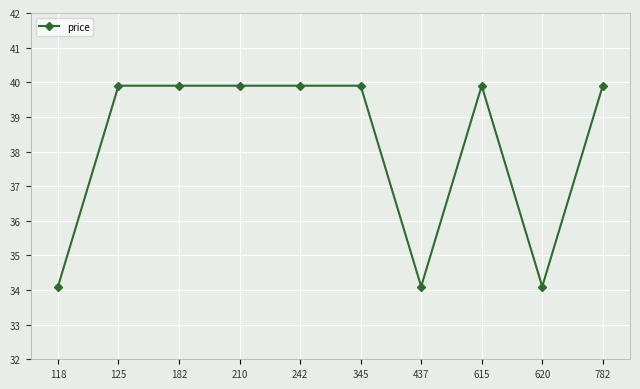

What is the sum of all values?

381.6